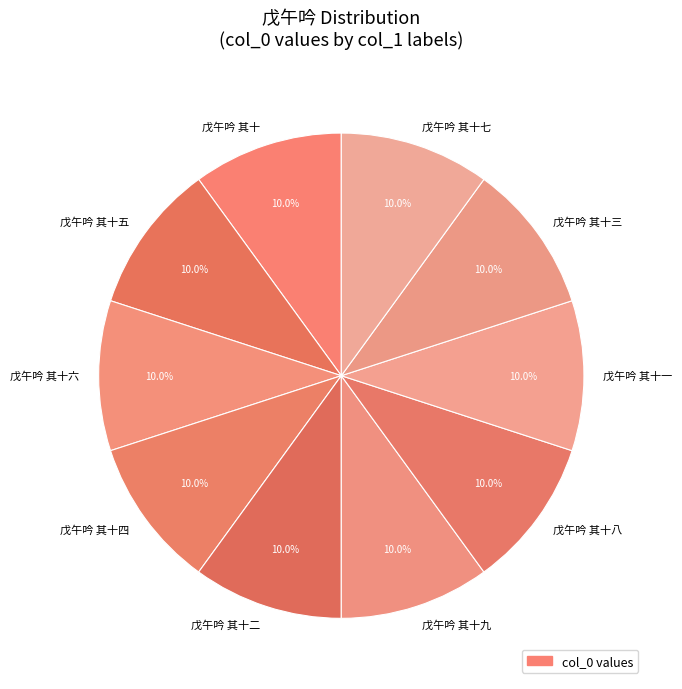

What is the total percentage of 戊午吟 其十五 and 戊午吟 其十四?

20.0%